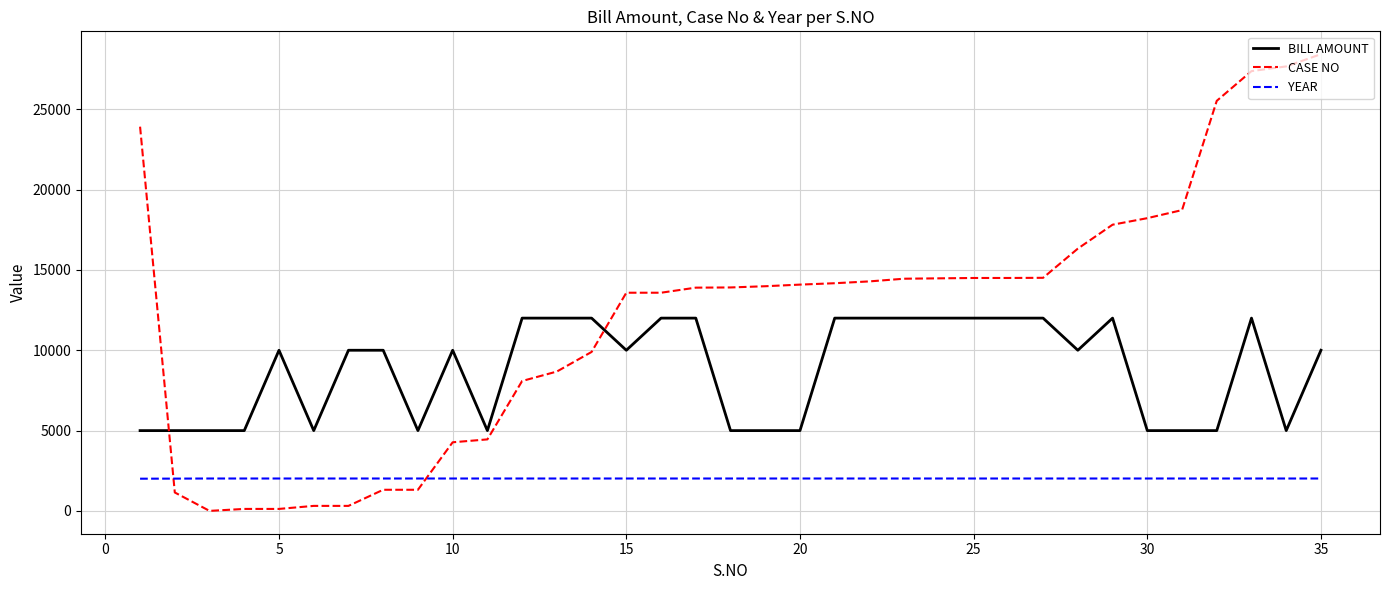

What is the sum of all CASE NO values?

427945